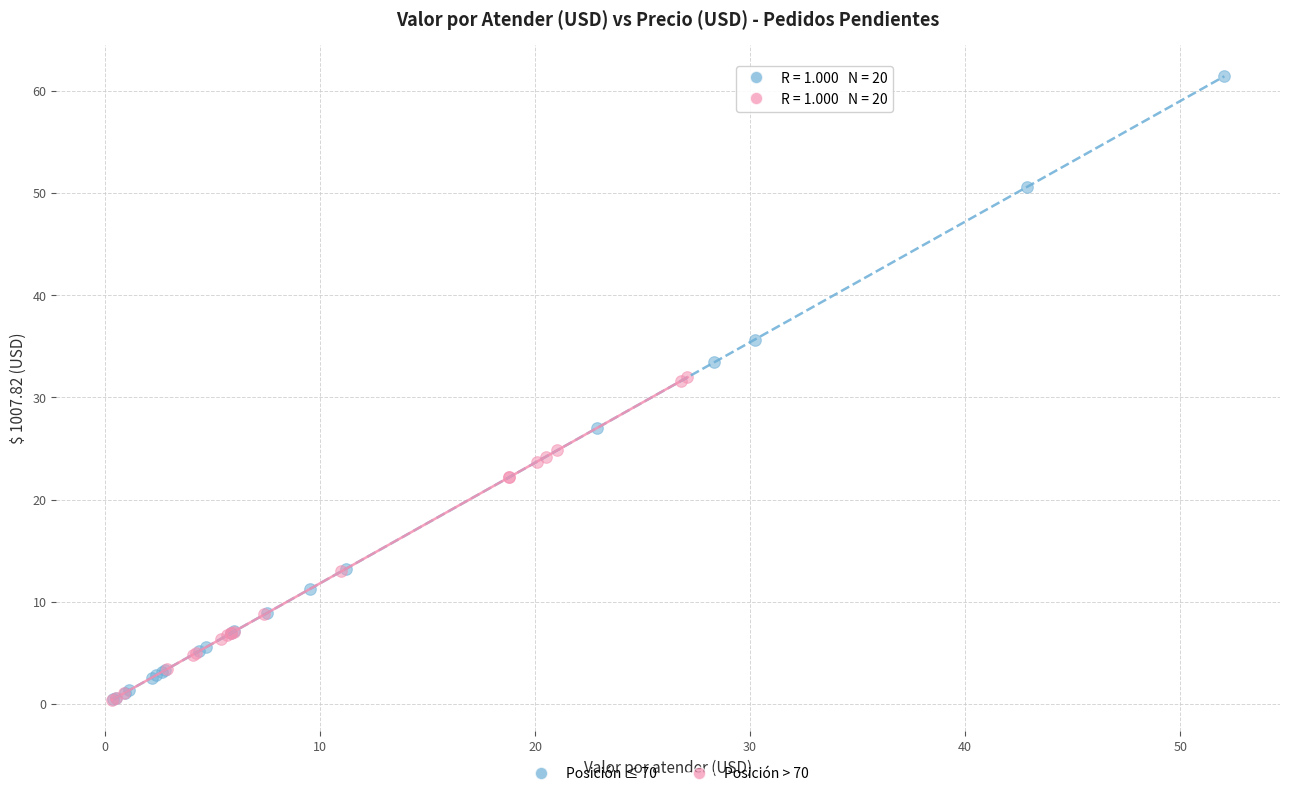

What are all the series names shown in the legend?

Posición ≤ 70, Posición > 70